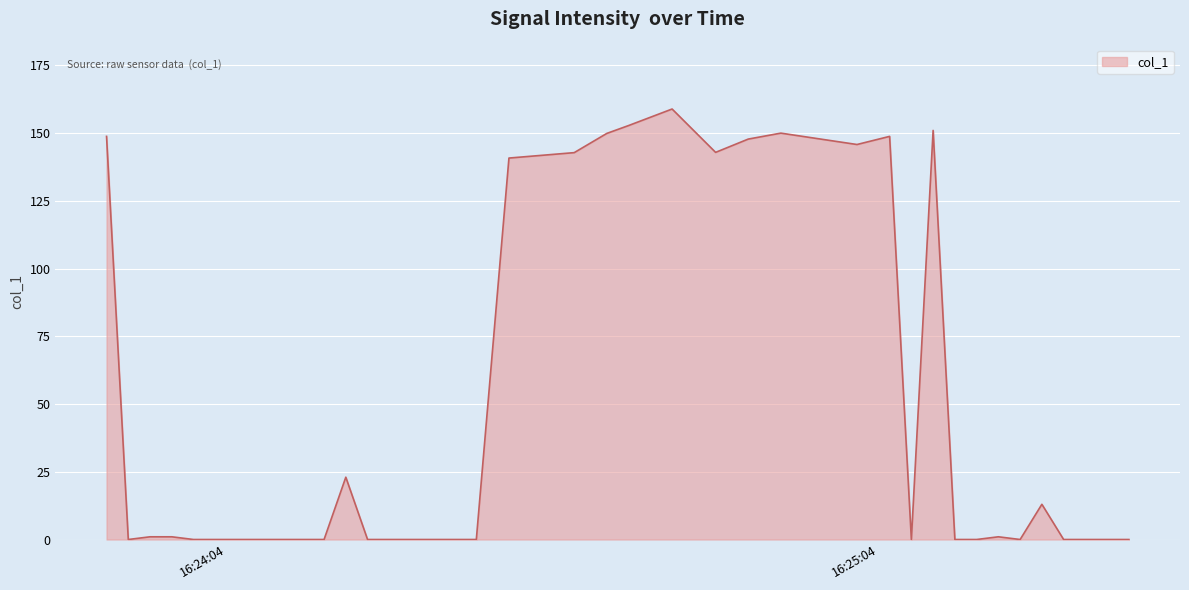

What is the difference between the maximum and minimum values?

158.9